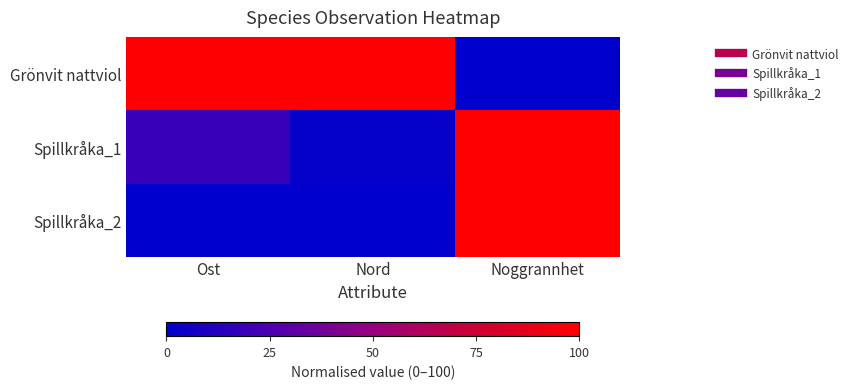

At how many categories does at least one series exceed 96?

3